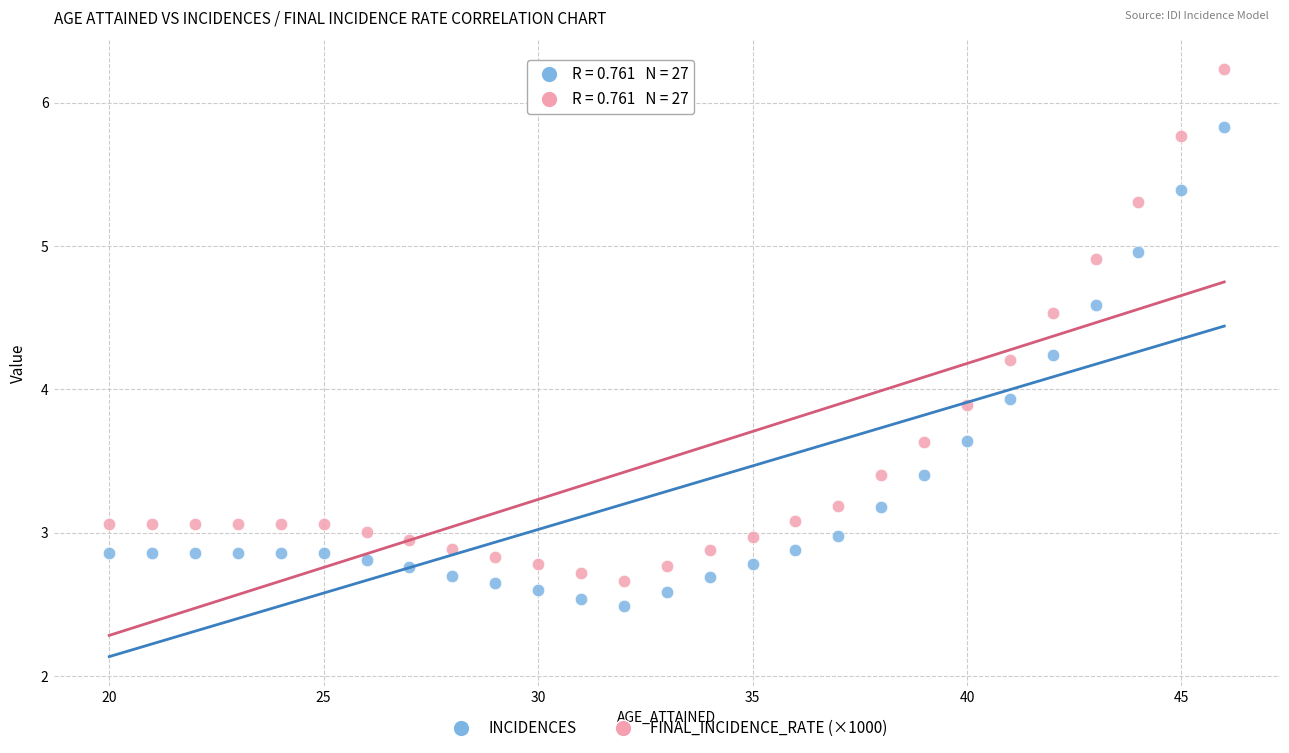

Which series contains the lowest Y value?

INCIDENCES